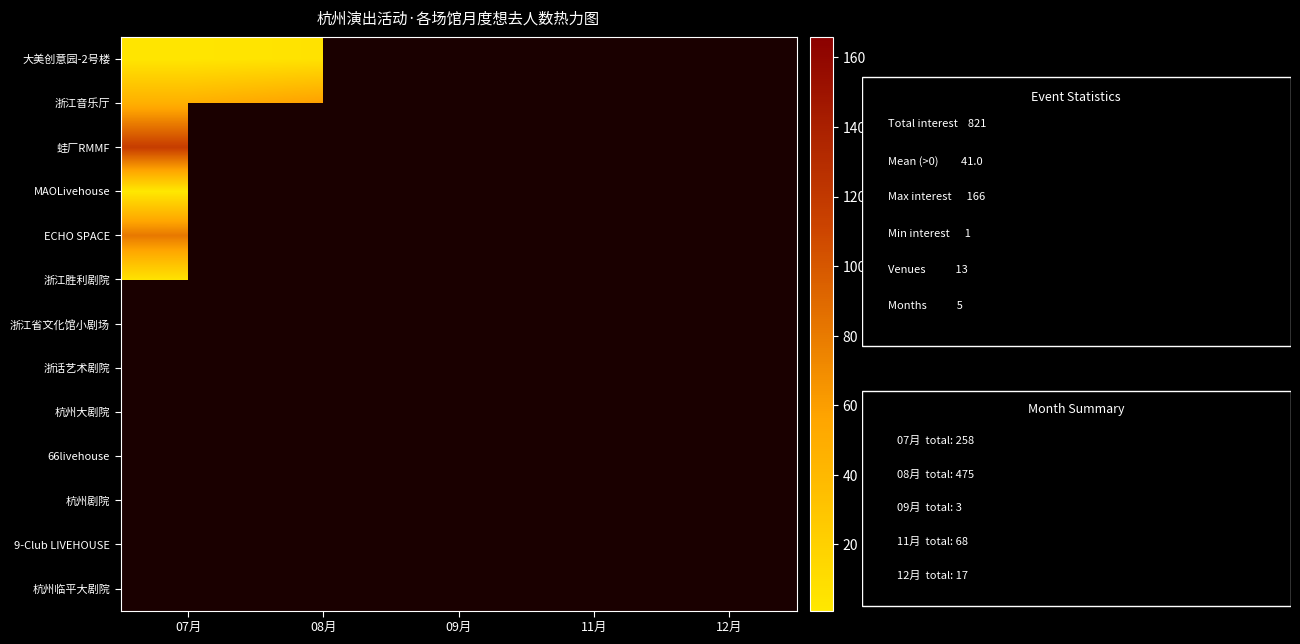

At which category does the chart reach its minimum across all series?

07月